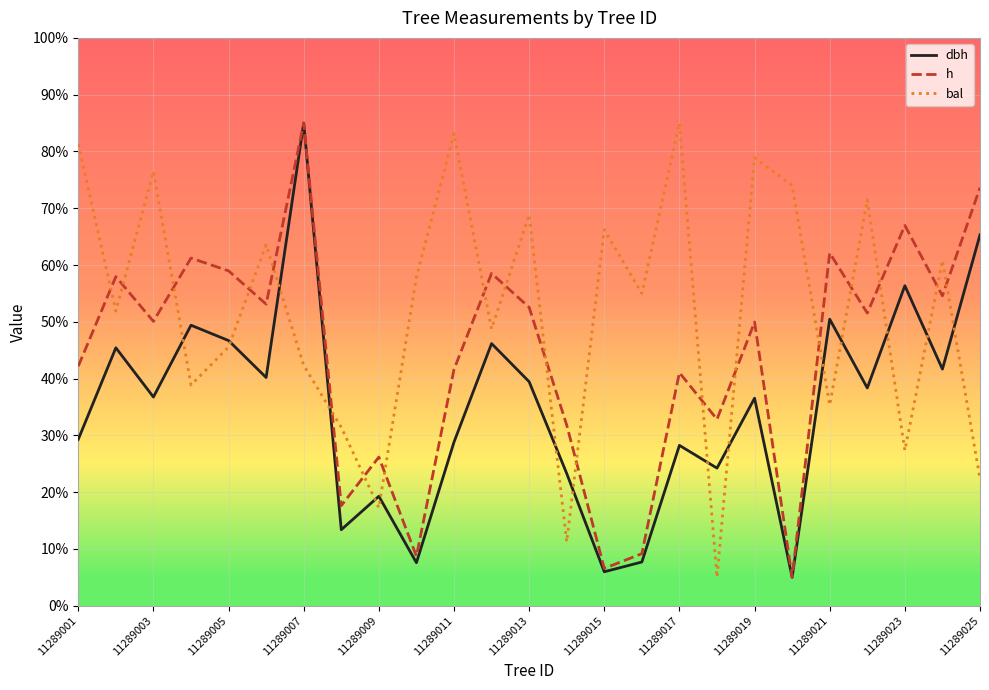

Which series has the largest total across all categories?

bal